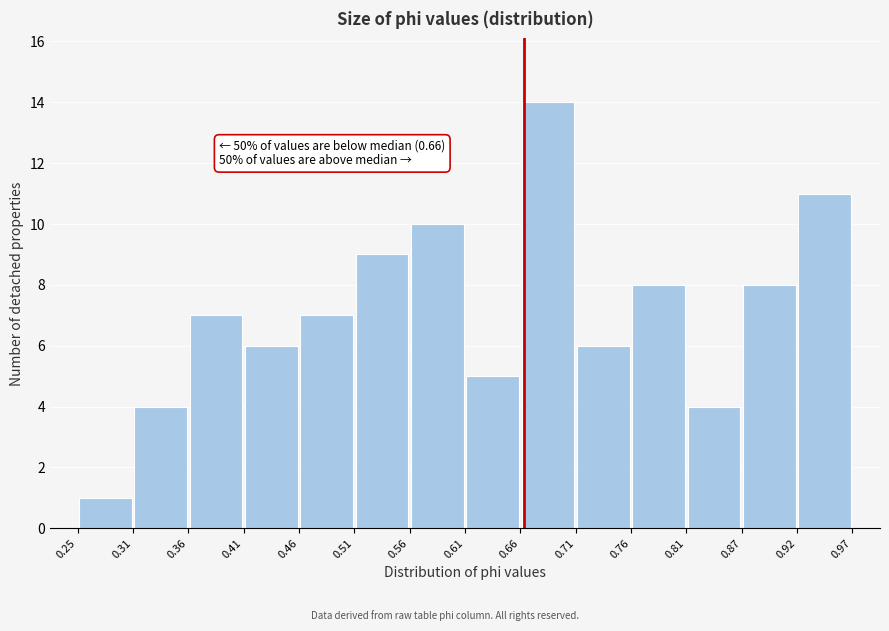

Over which range of the x-axis is the bar tallest?

0.66 to 0.71